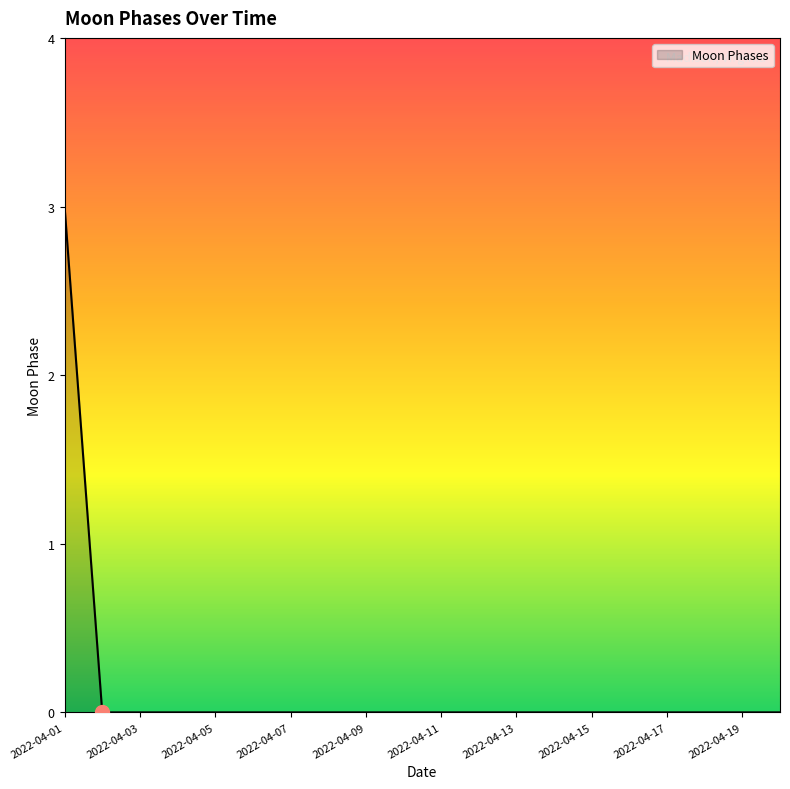

What is the sum of all values?

3